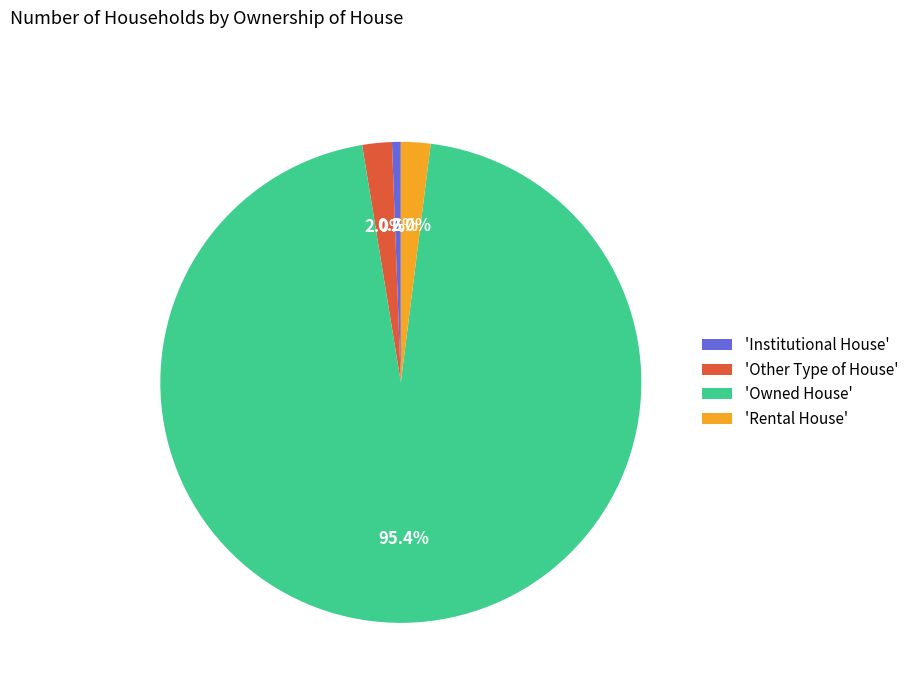

Which slice is the smallest?

'Institutional House'